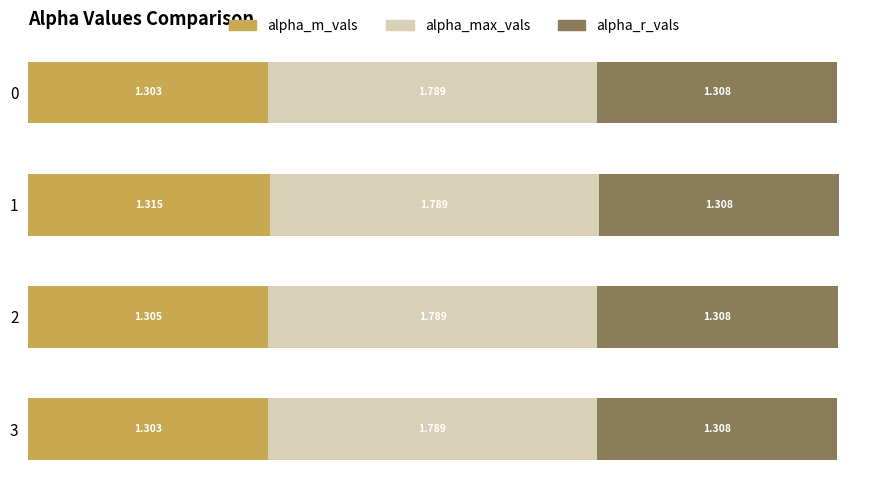

How many categories are shown in the chart?

4